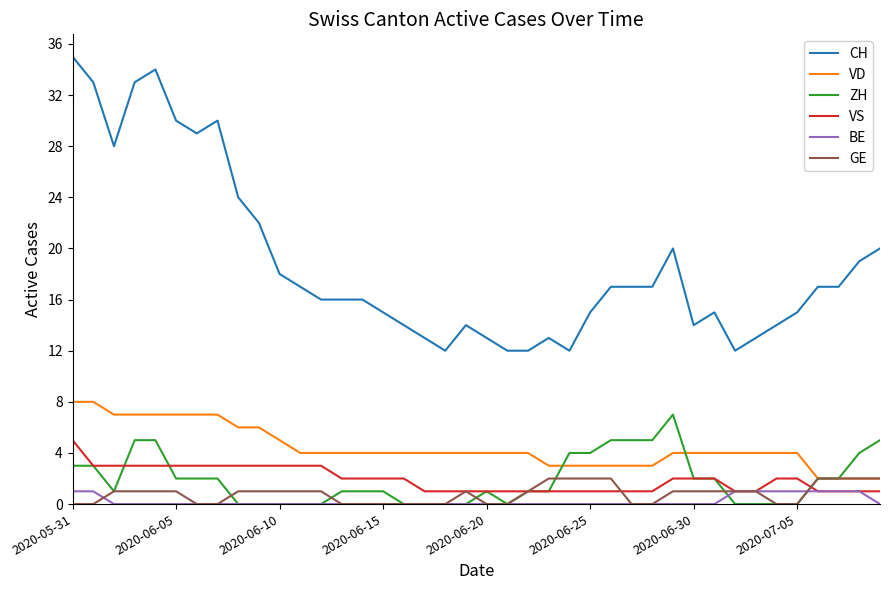

How many distinct data groups are displayed?

6